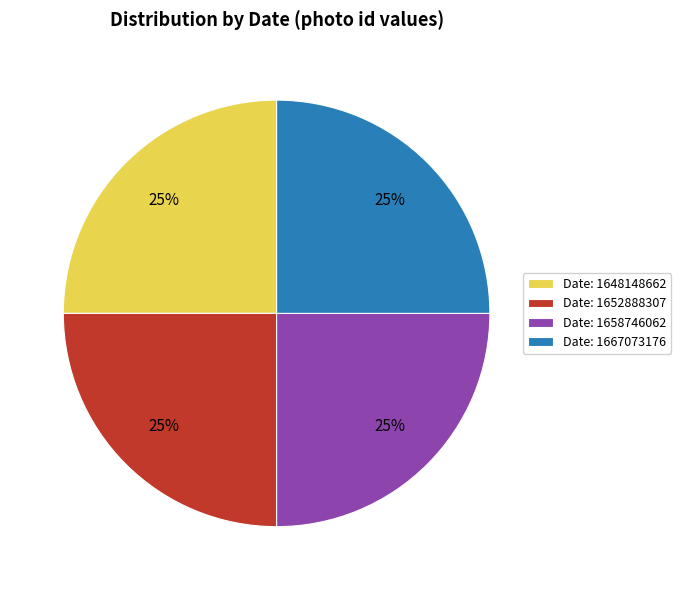

Is Date: 1667073176 the majority of the pie?

No